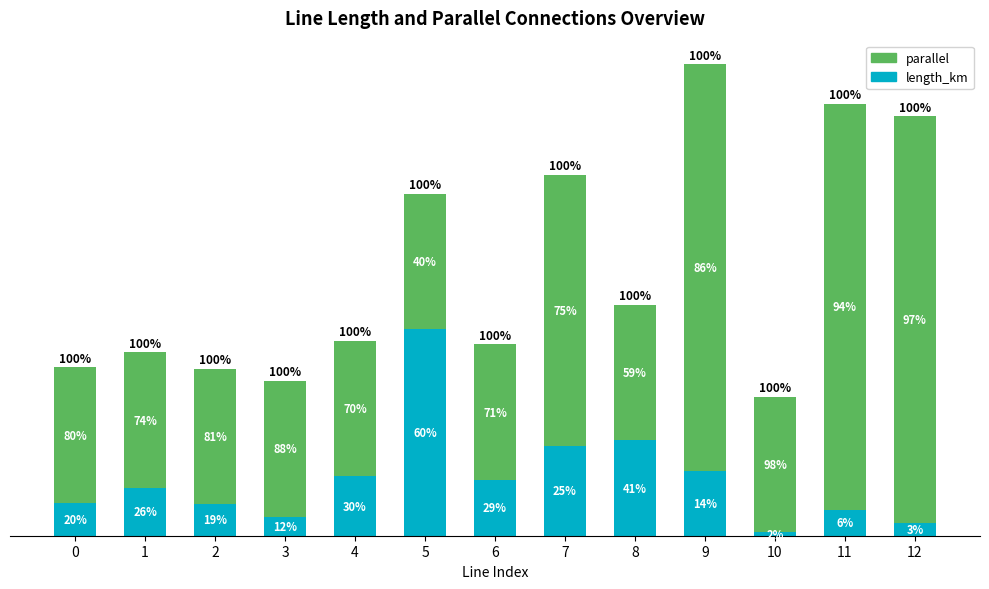

Are the bars grouped side by side (vs. stacked)?

No